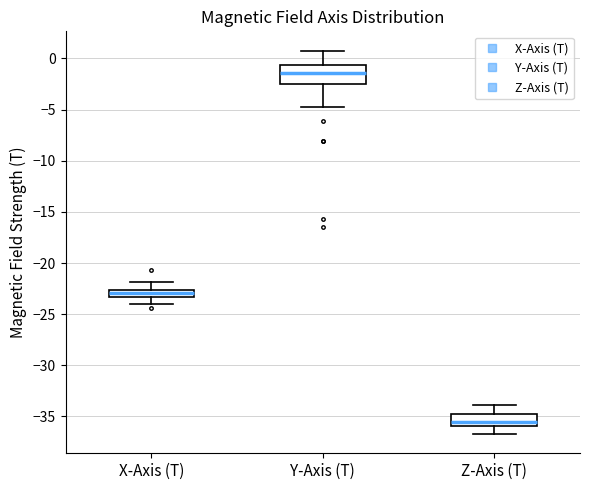

Where does the lower whisker of the box for Z-Axis (T) end on the y-axis? The values are not printed on the chart, so give them approximately, as read against the axis.

-36.5